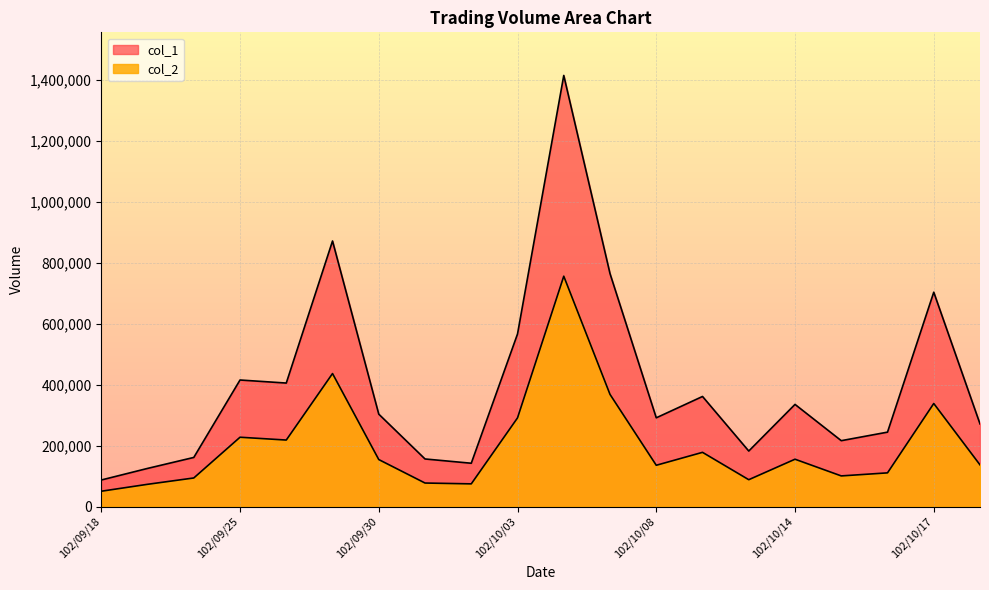

How many values in the col_1 series are below 303000?

10